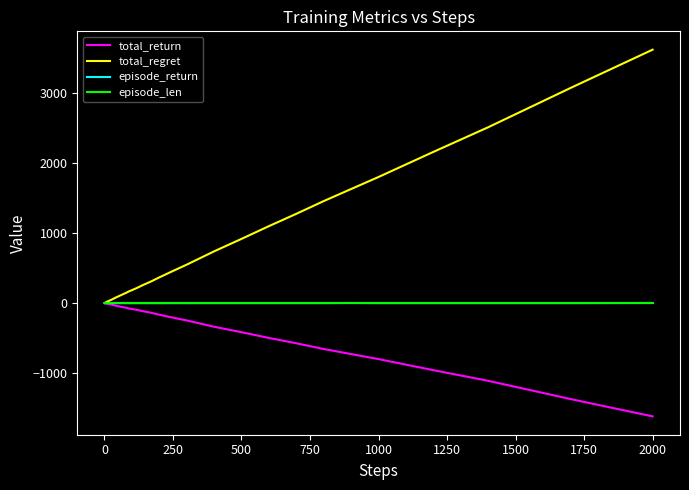

What is the greatest value displayed?

3618